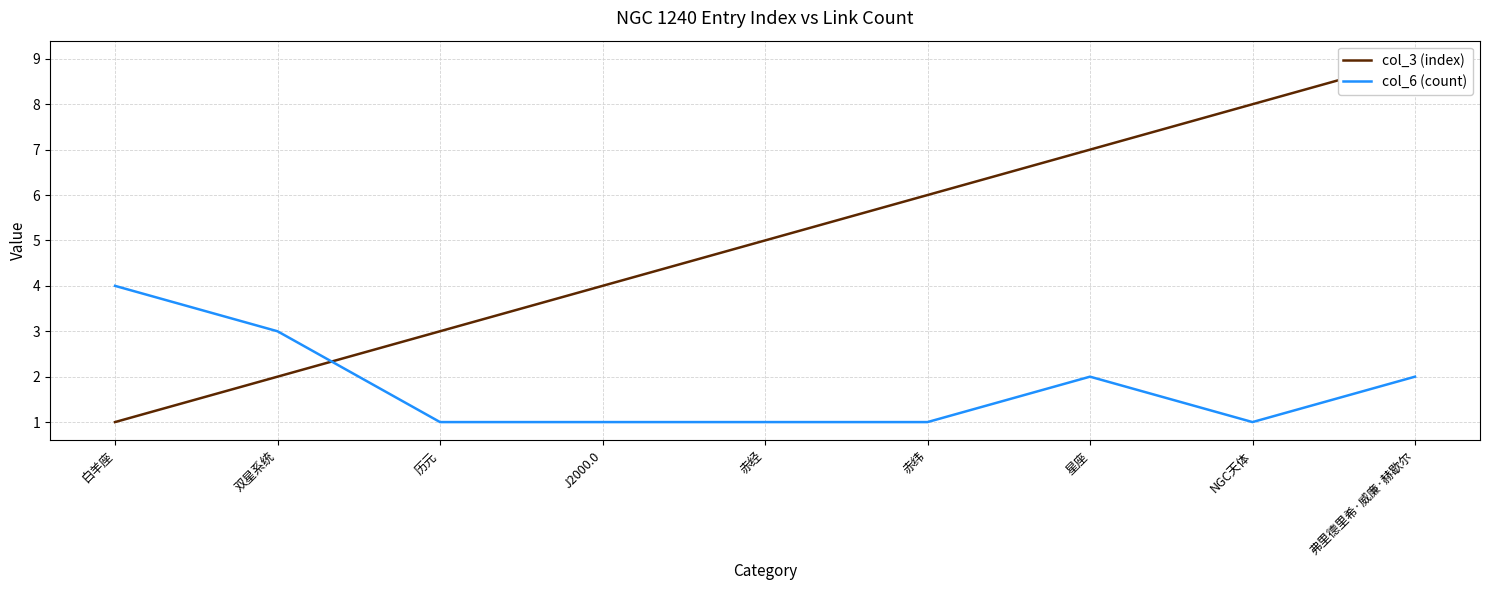

Which has a higher value, 赤经 or NGC天体?

NGC天体